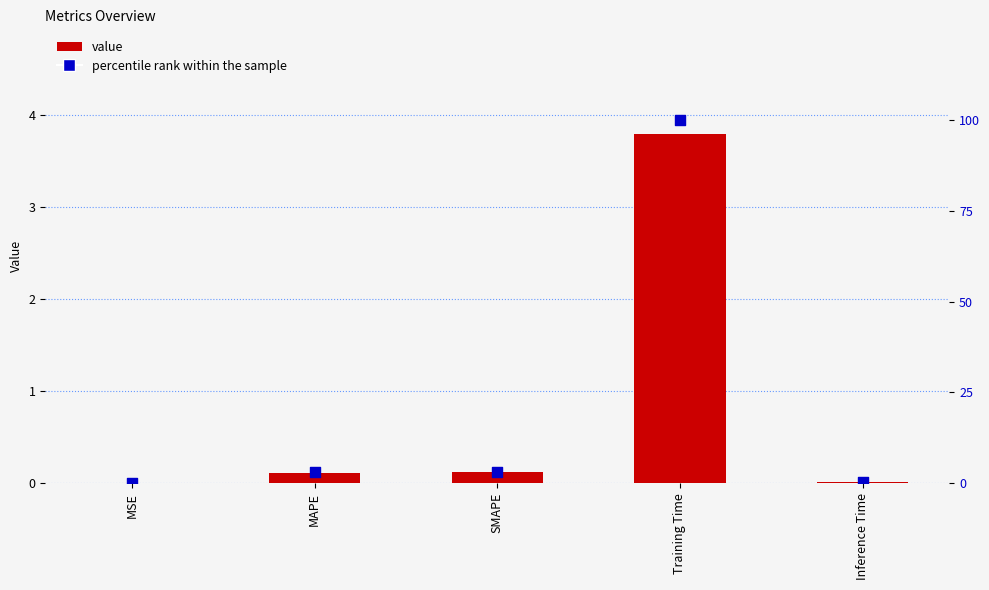

At how many categories does at least one series exceed 53?

1